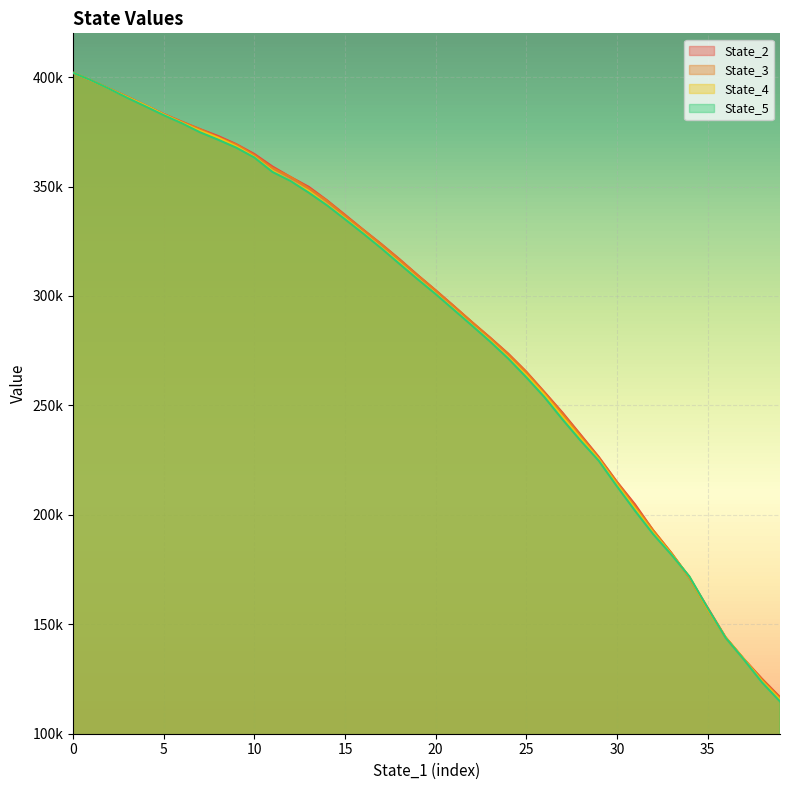

What is the sum of all State_5 values?

11500921.2